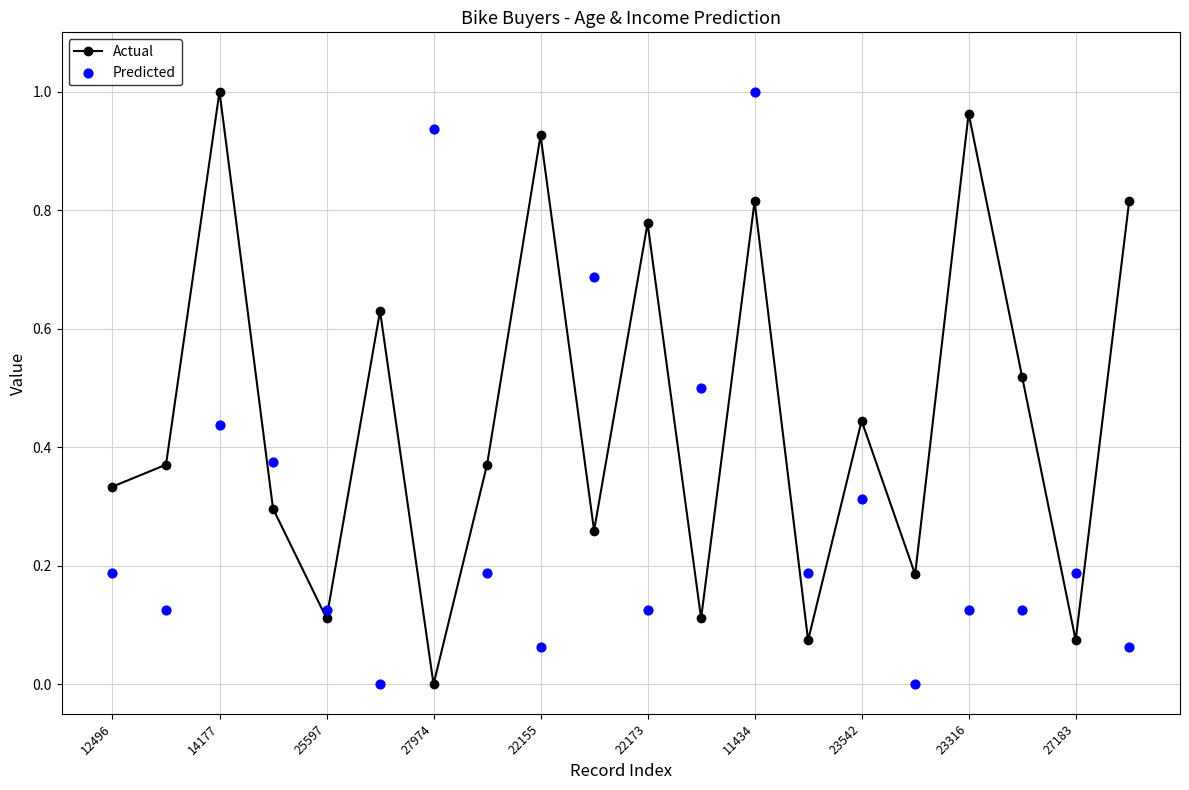

Which series reaches the maximum Y coordinate?

Actual